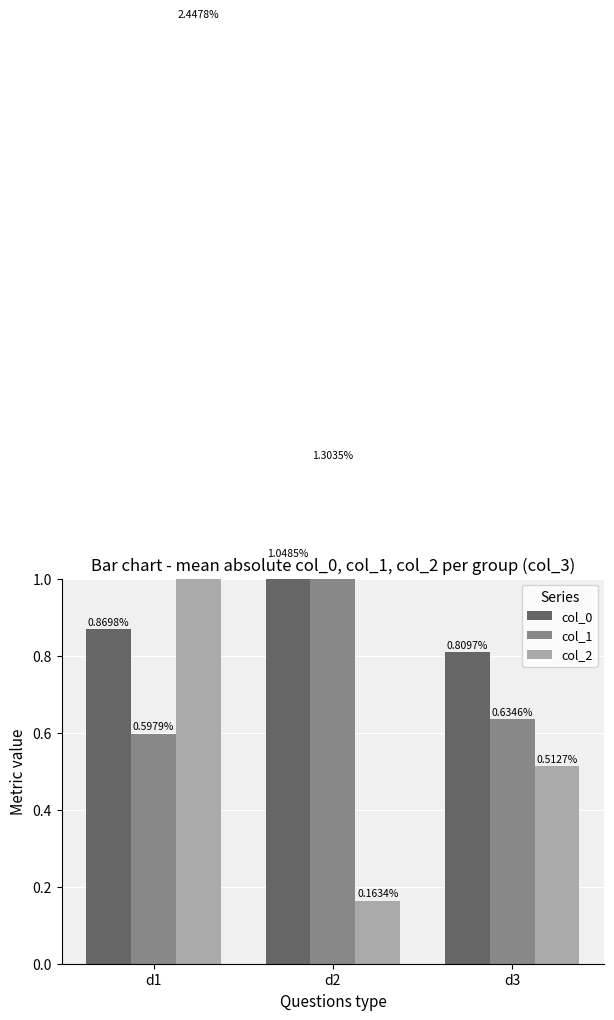

Reading left to right, list all the values displayed in this chart.

col_0: d1=0.9	d2=1.0	d3=0.8
col_1: d1=0.6	d2=1.3	d3=0.6
col_2: d1=2.4	d2=0.2	d3=0.5